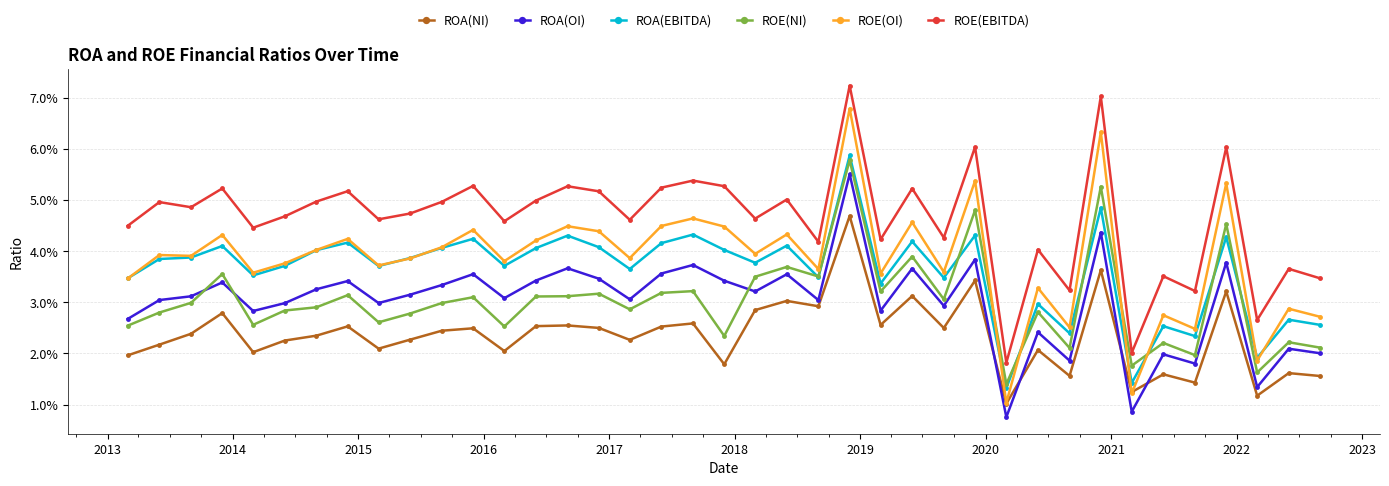

Rank the series by their maximum value, from highest to lowest.

ROE(EBITDA), ROE(OI), ROA(EBITDA), ROE(NI), ROA(OI), ROA(NI)